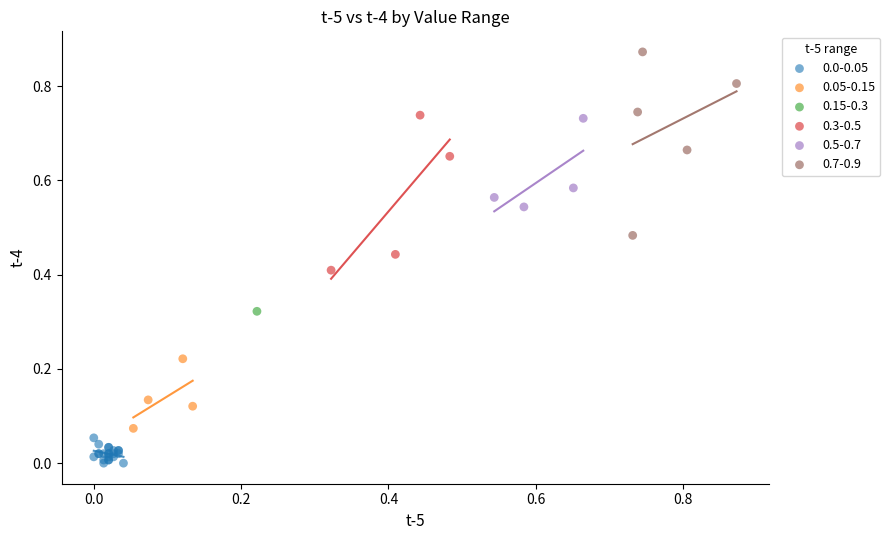

Which series reaches the maximum Y coordinate?

0.7-0.9